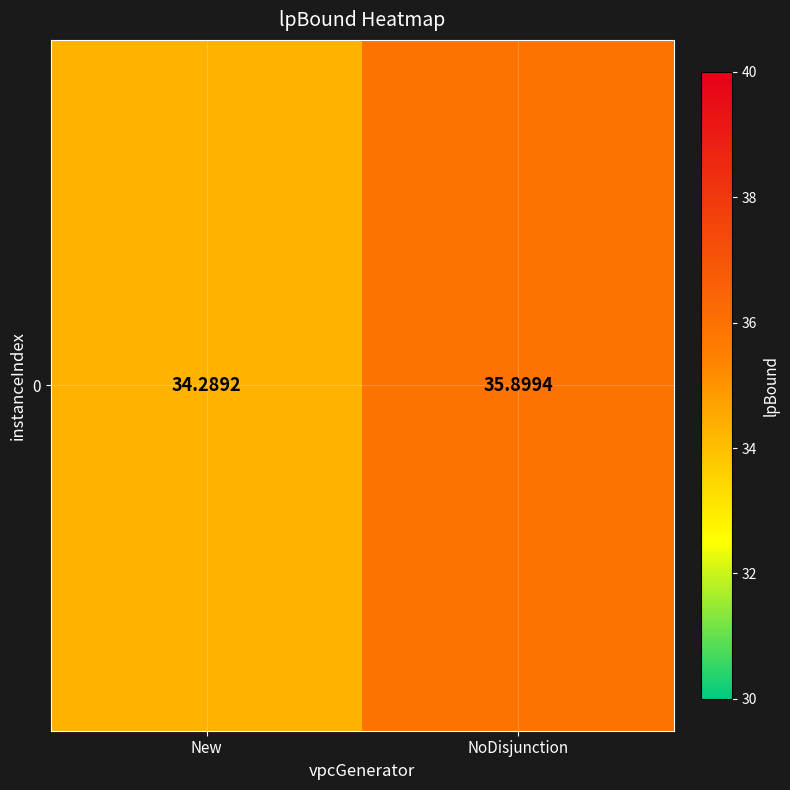

True or false: the data shows 23.6 at NoDisjunction.

False